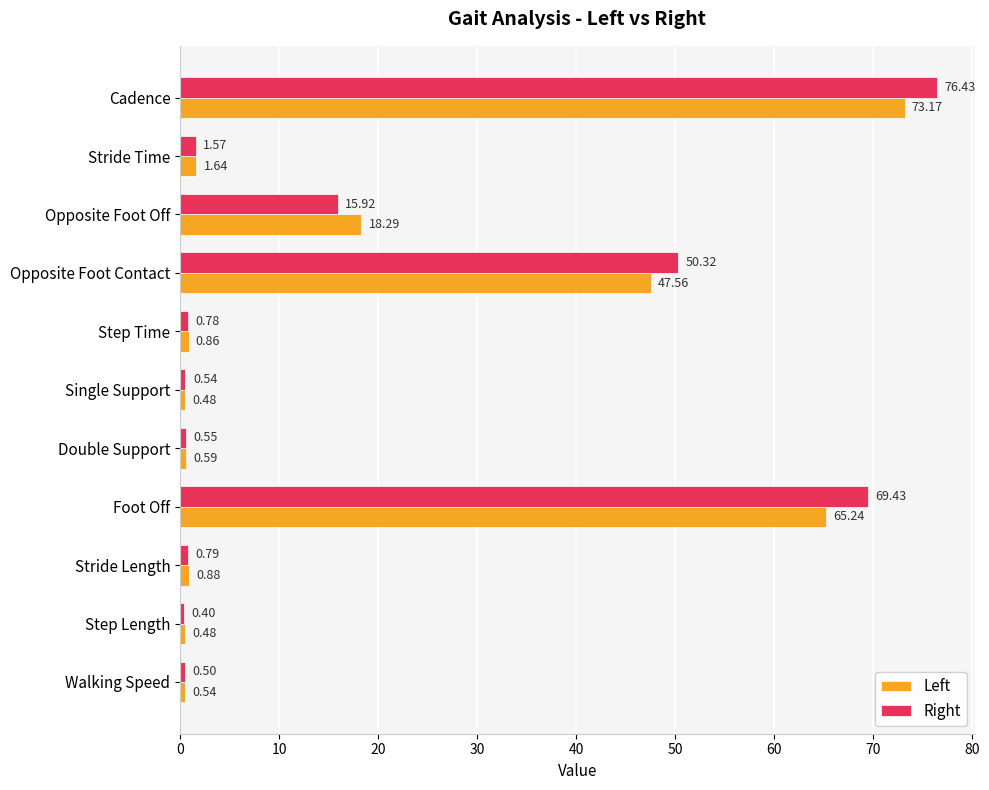

Which series has the largest total across all categories?

Right